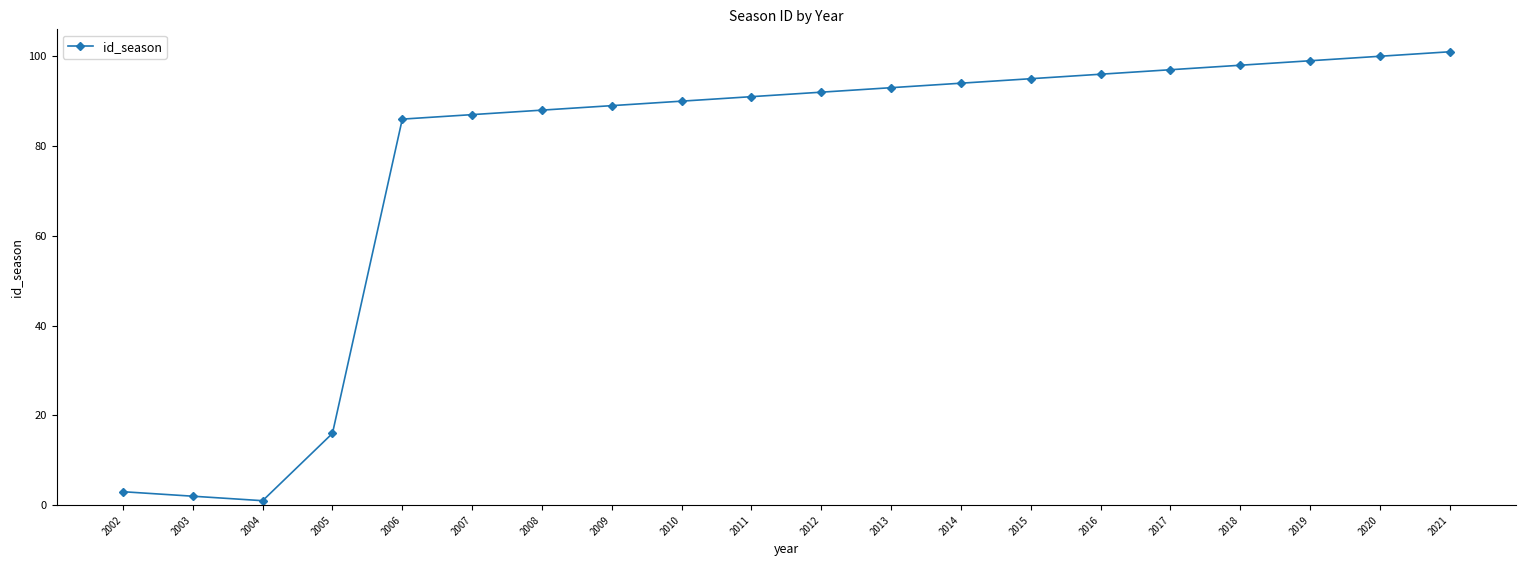

Is this an area chart (filled region under the line)?

No